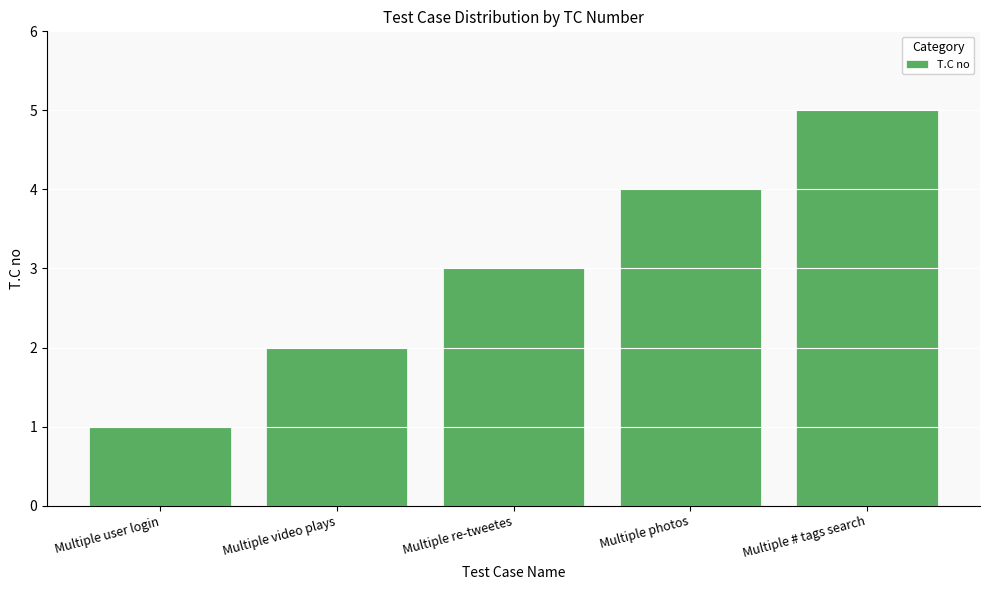

List the labels in order of value, smallest first.

Multiple user login, Multiple video plays, Multiple re-tweetes, Multiple photos, Multiple # tags search